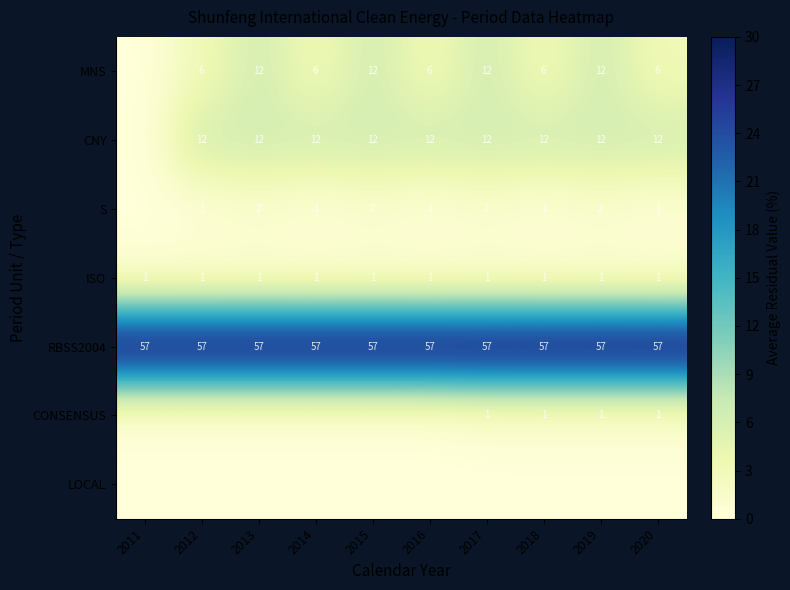

True or false: CNY has a value of 21 at 2015.

False